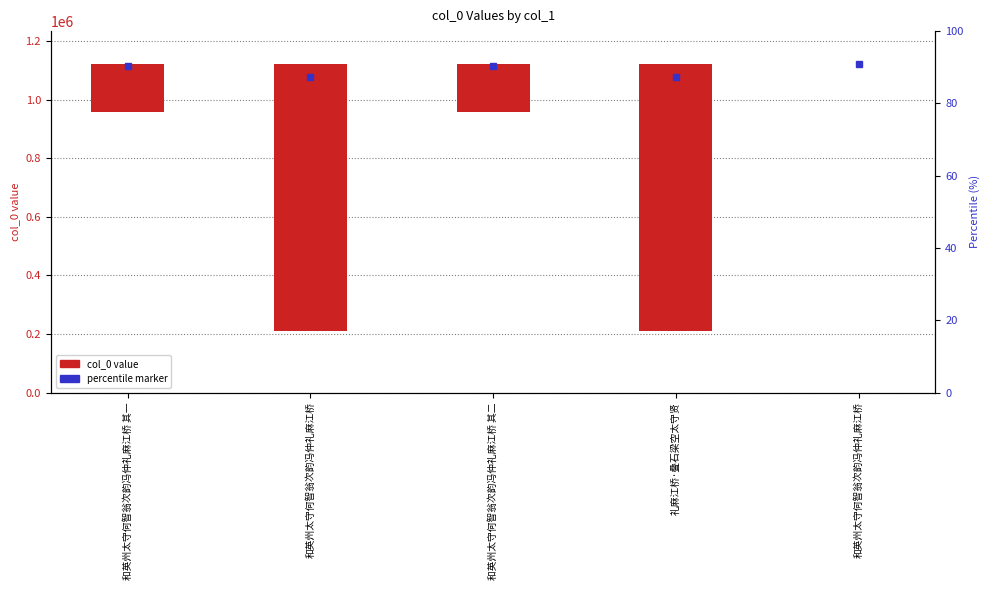

The chart shows a value of 0 at 和英州太守何智翁次韵冯仲礼麻江桥. True or false?

True